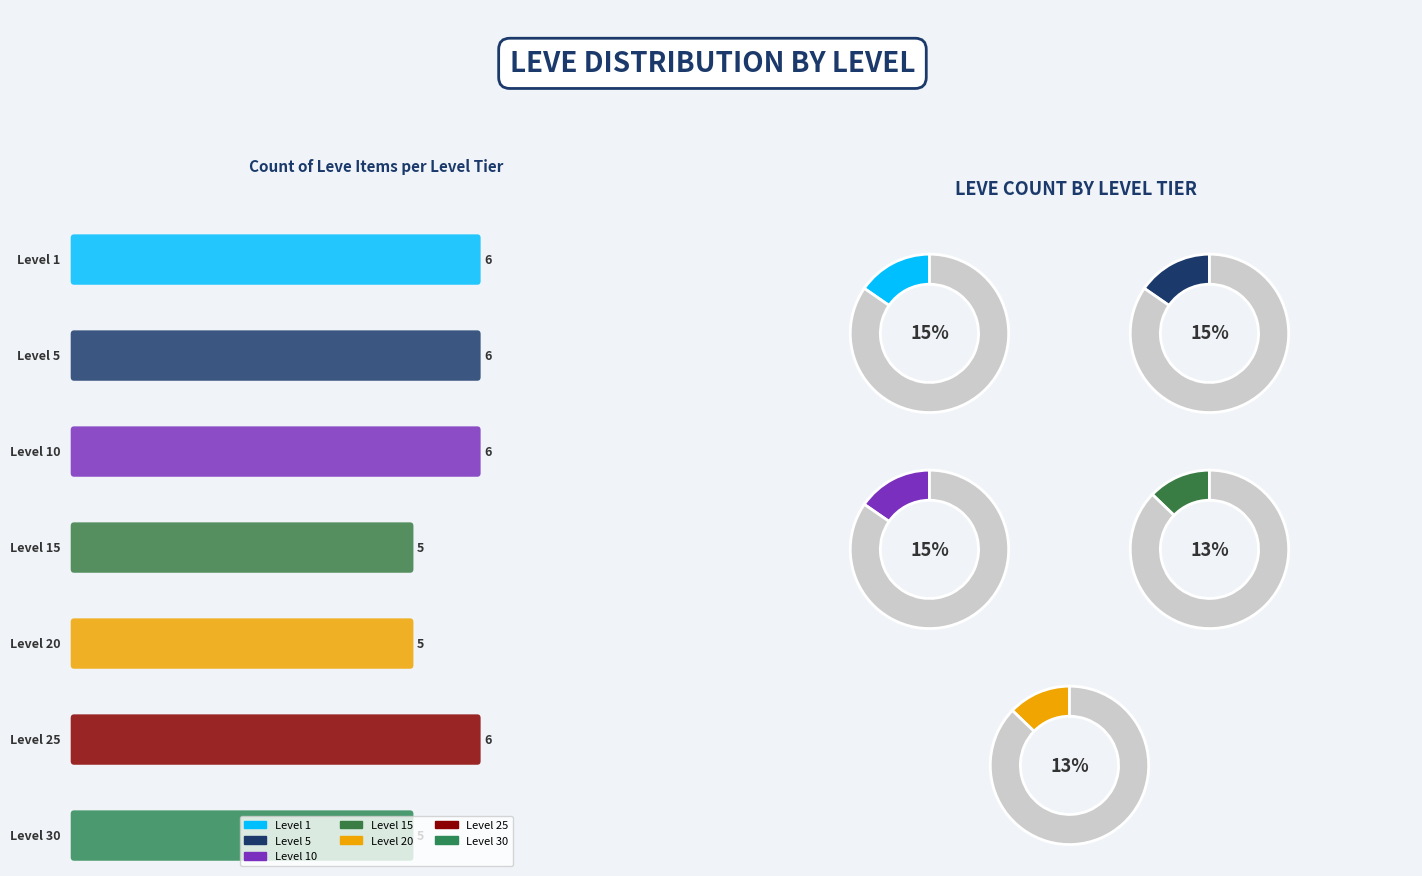

Which category has the biggest portion of the pie?

Leve Level 1